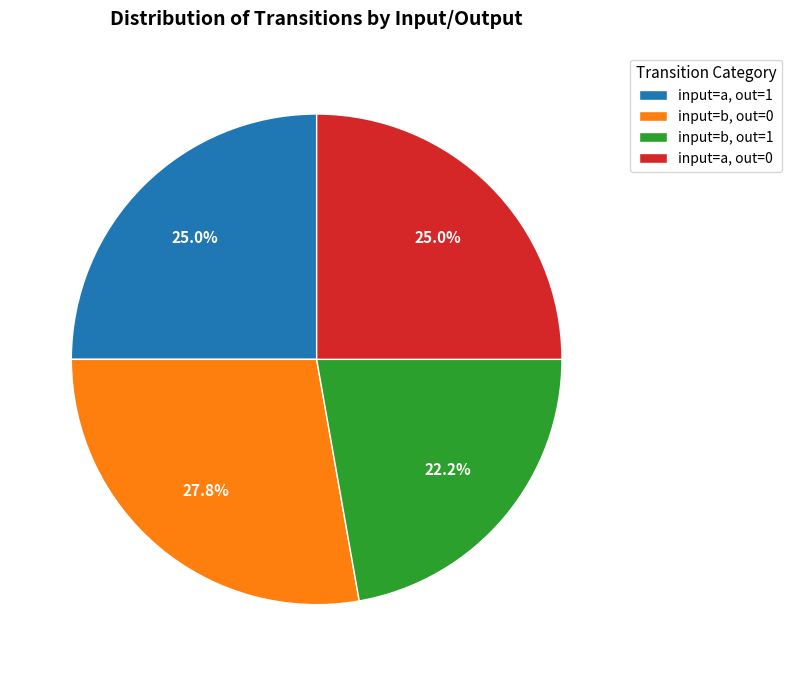

How many slices are in this pie chart?

4